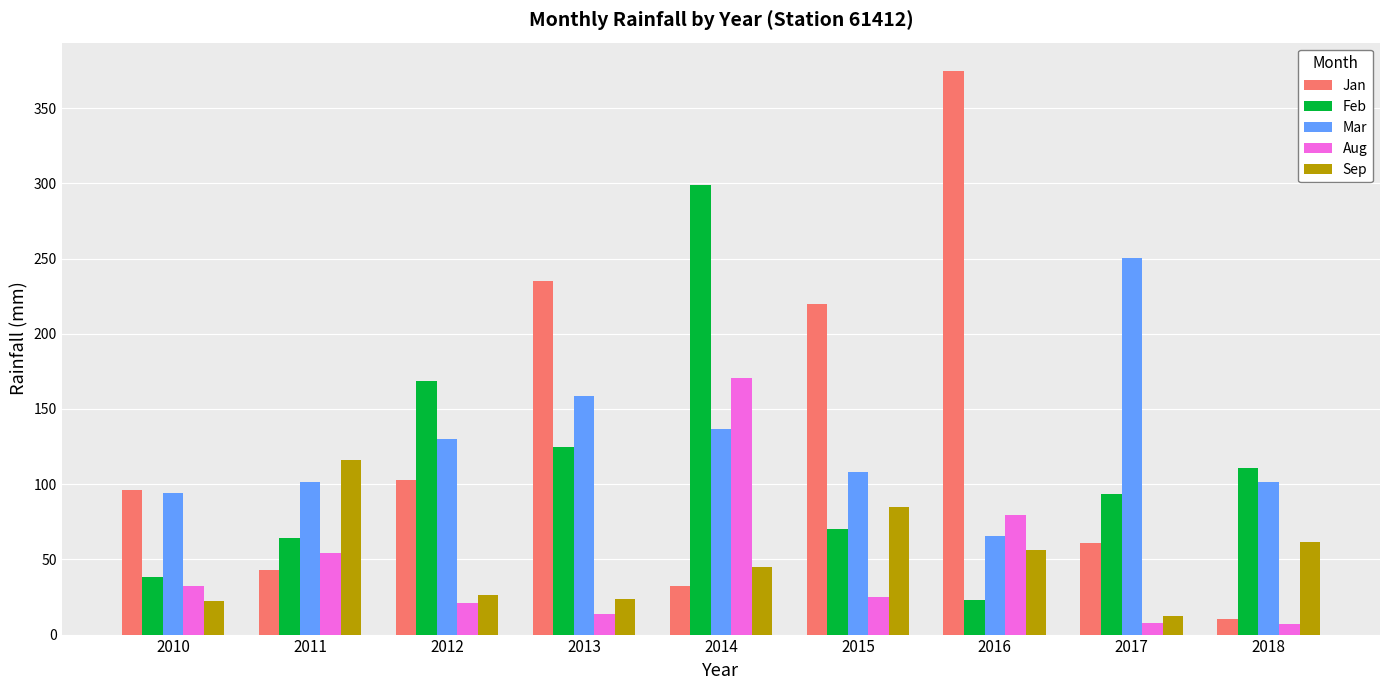

What is the spread (max minus min) of values at 2012?

147.6